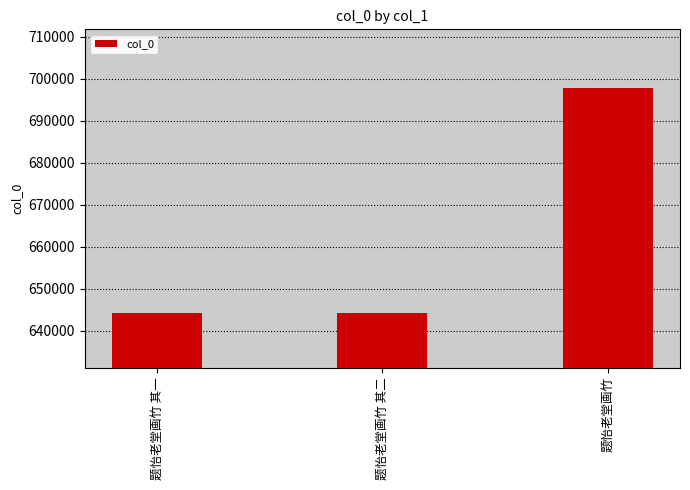

What is the approximate value at 题怡老堂画竹 其二, to the nearest 50?

644100